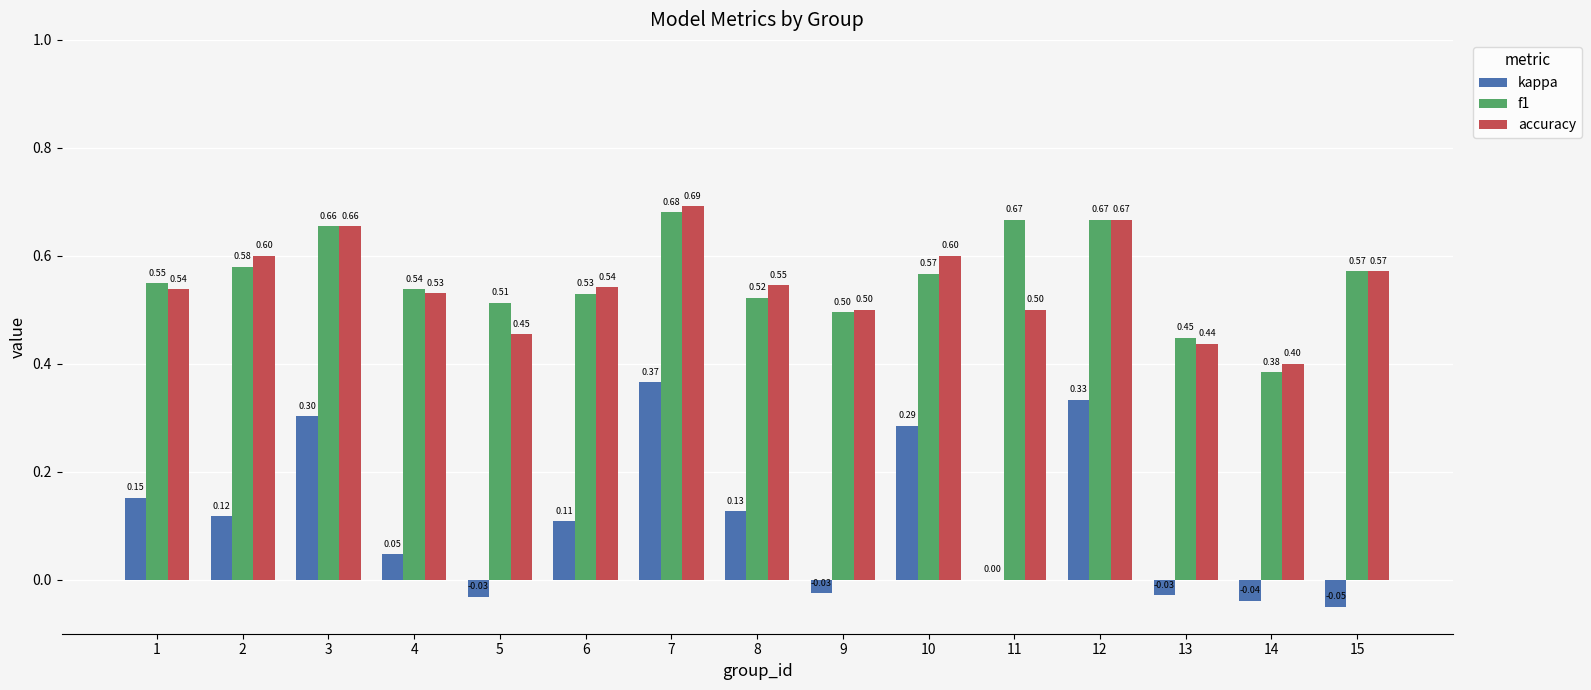

Read the accuracy value at 6.

0.5